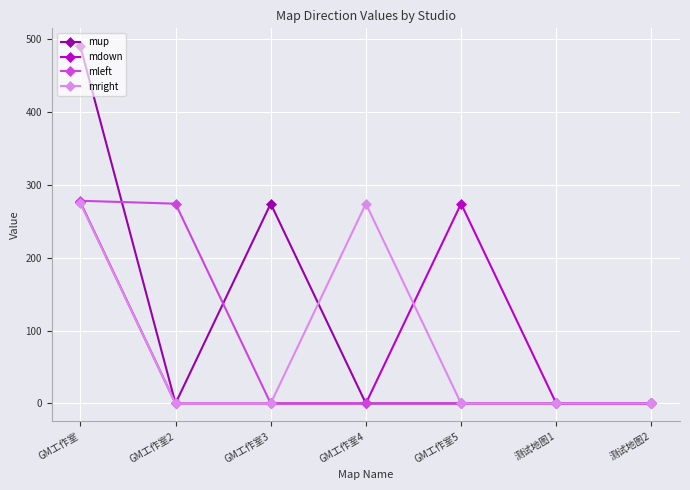

Which series has the largest range (max minus min)?

mup